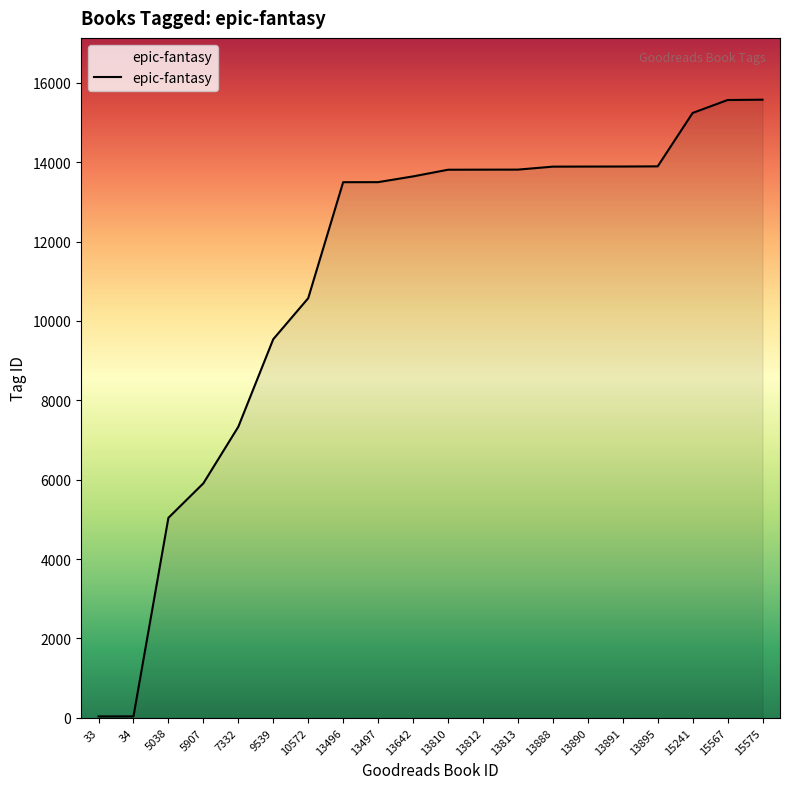

What is the average value?

11124